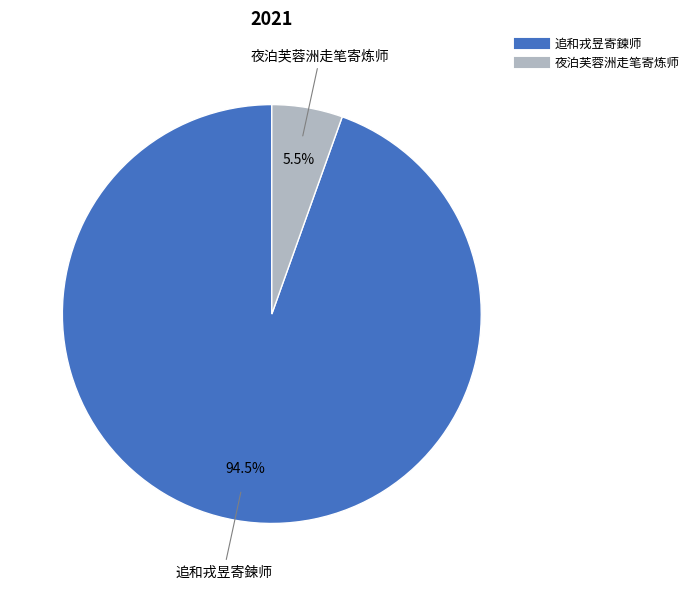

Which slice is the largest?

追和戎昱寄鍊师